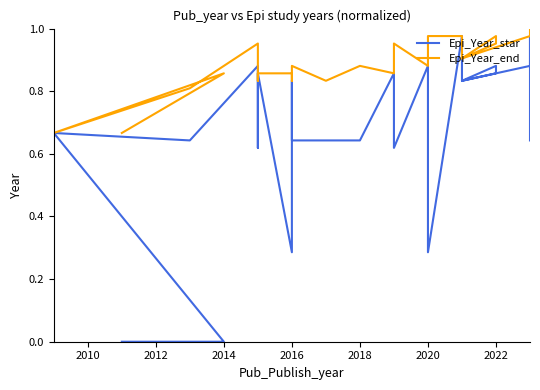

Rank the series at 2014 from lowest to highest value.

Epi_Year_star, Epi_Year_end